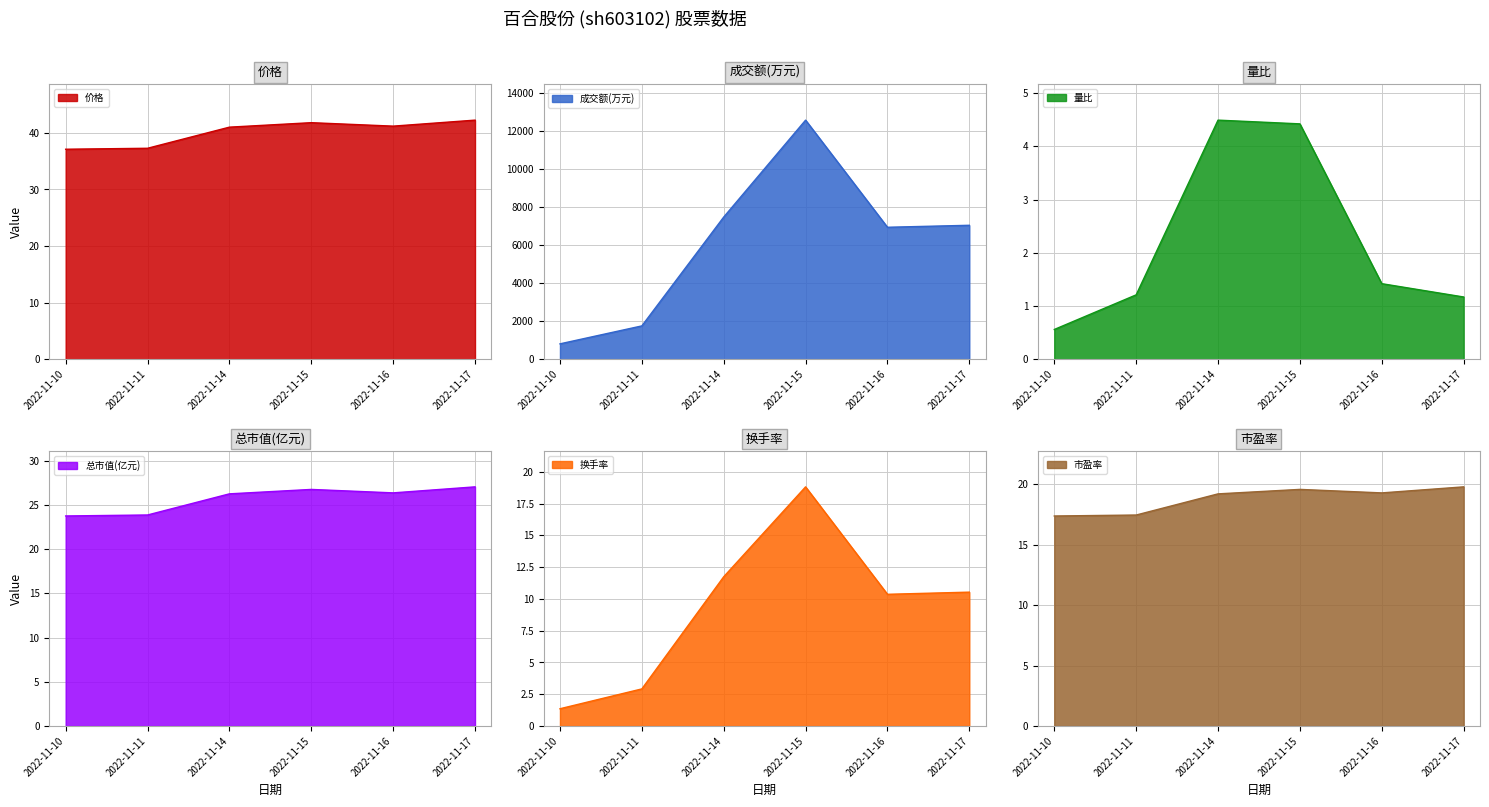

Reading left to right, list all the values displayed in this chart.

价格: 2022-11-10=37.1	2022-11-11=37.3	2022-11-14=41.0	2022-11-15=41.8	2022-11-16=41.2	2022-11-17=42.2
成交额(万元): 2022-11-10=813.0	2022-11-11=1756.0	2022-11-14=7477.0	2022-11-15=12572.0	2022-11-16=6941.0	2022-11-17=7045.0
量比: 2022-11-10=0.6	2022-11-11=1.2	2022-11-14=4.5	2022-11-15=4.4	2022-11-16=1.4	2022-11-17=1.2
总市值(亿元): 2022-11-10=23.8	2022-11-11=23.9	2022-11-14=26.2	2022-11-15=26.8	2022-11-16=26.4	2022-11-17=27.0
换手率: 2022-11-10=1.4	2022-11-11=2.9	2022-11-14=11.7	2022-11-15=18.8	2022-11-16=10.4	2022-11-17=10.5
市盈率: 2022-11-10=17.4	2022-11-11=17.4	2022-11-14=19.2	2022-11-15=19.6	2022-11-16=19.3	2022-11-17=19.8